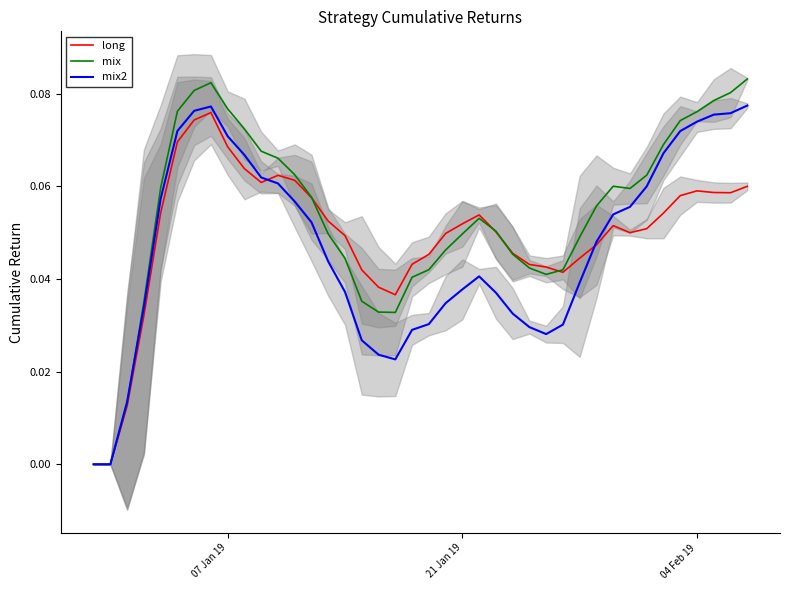

True or false: mix has more than 0 interior local peaks.

True